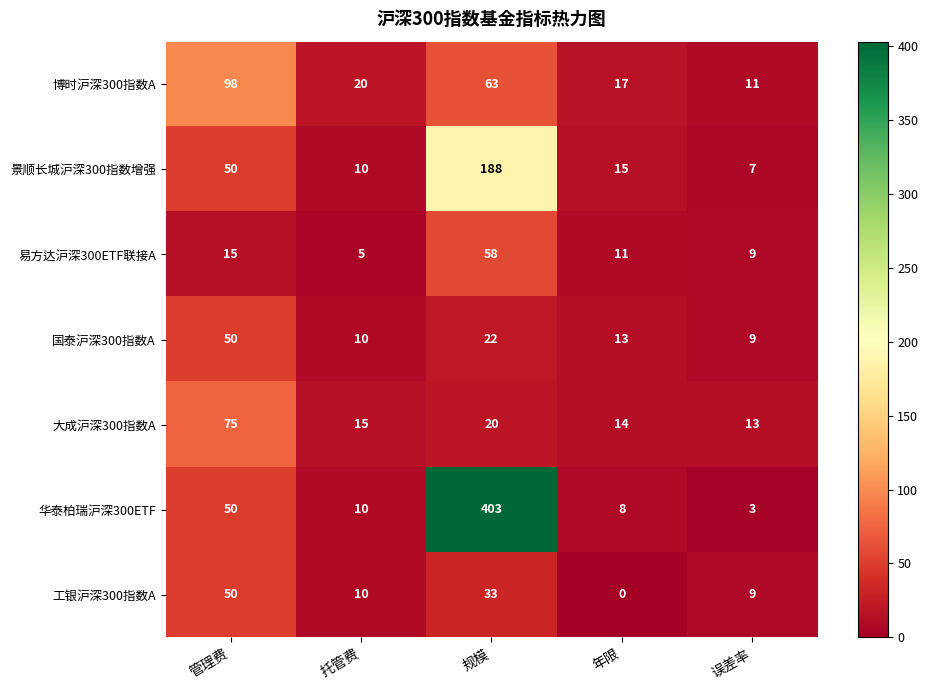

At which category is the sum across all series the highest?

规模